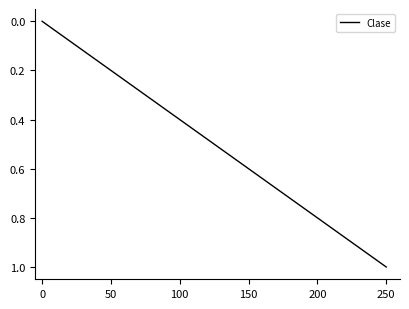

What is the greatest value displayed?

1.0